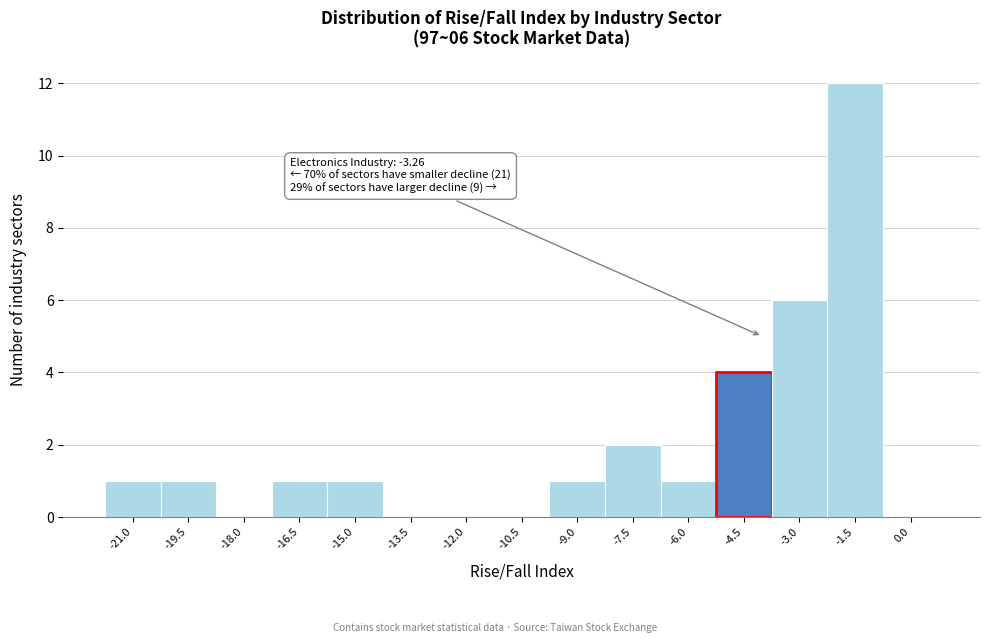

Reading left to right, list all the values displayed in this chart.

-21.0=1	-19.5=1	-18.0=0	-16.5=1	-15.0=1	-13.5=0	-12.0=0	-10.5=0	-9.0=1	-7.5=2	-6.0=1	-4.5=4	-3.0=6	-1.5=12	0.0=0